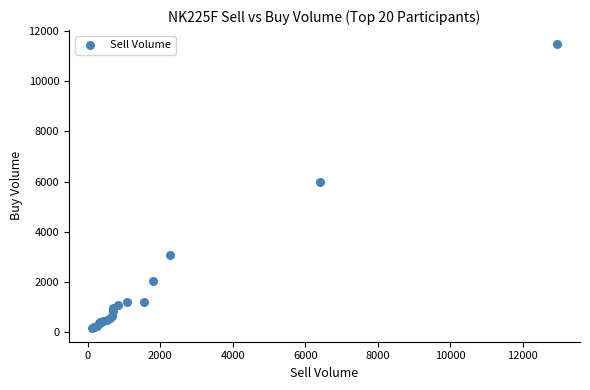

What Y value in the scatter plot is closest to 5825?

5967